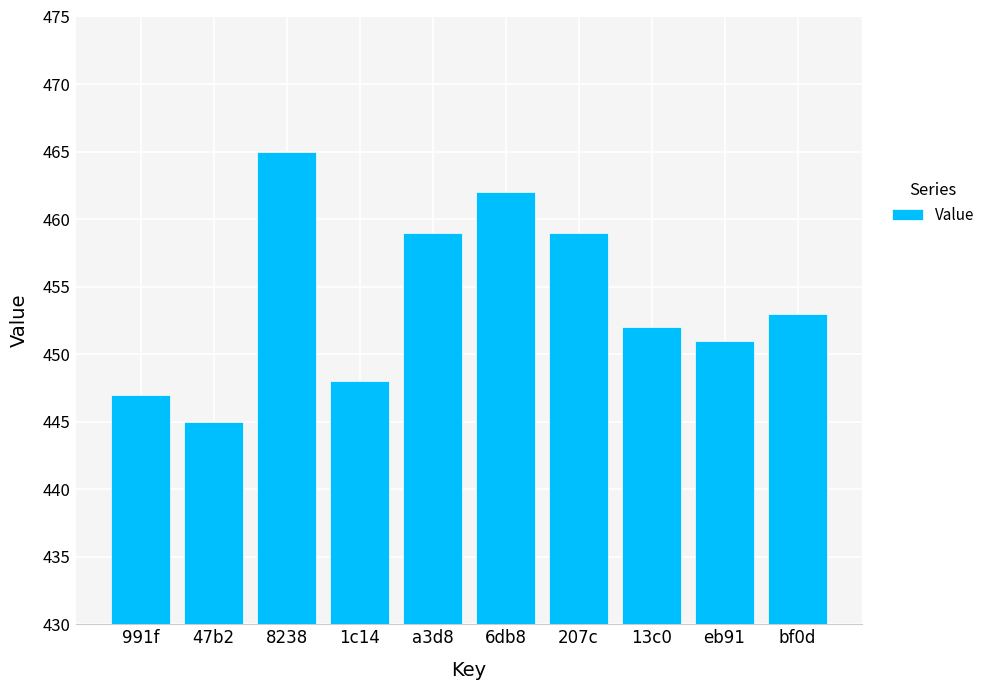

What is the value of the 5th bar from the left?

459